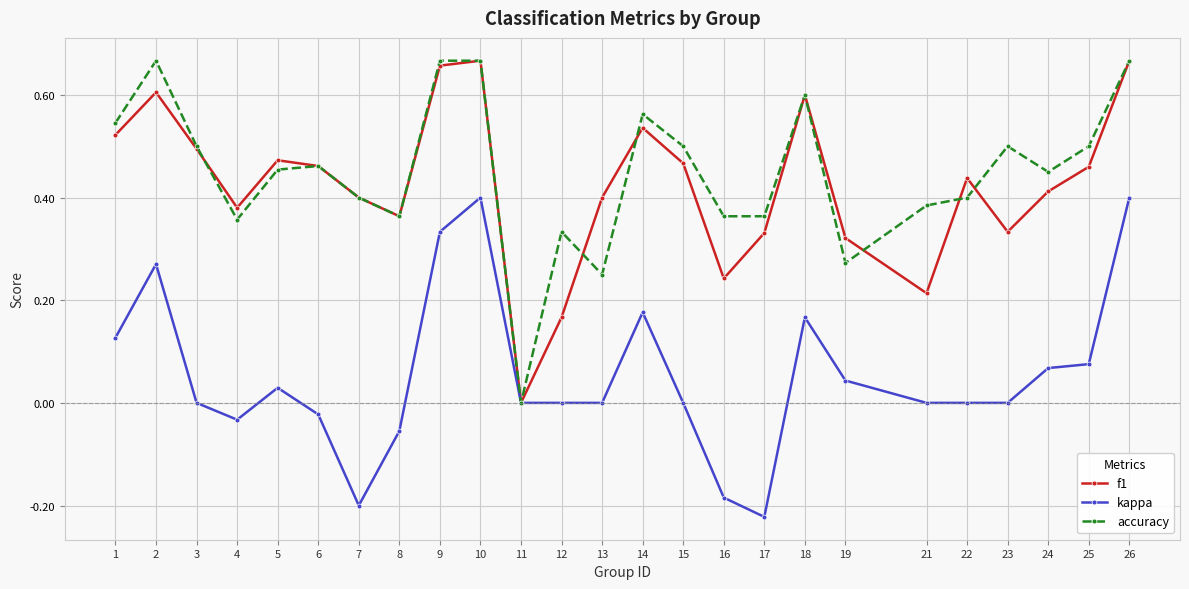

True or false: f1 has more than 0 points higher than both neighbors.

True